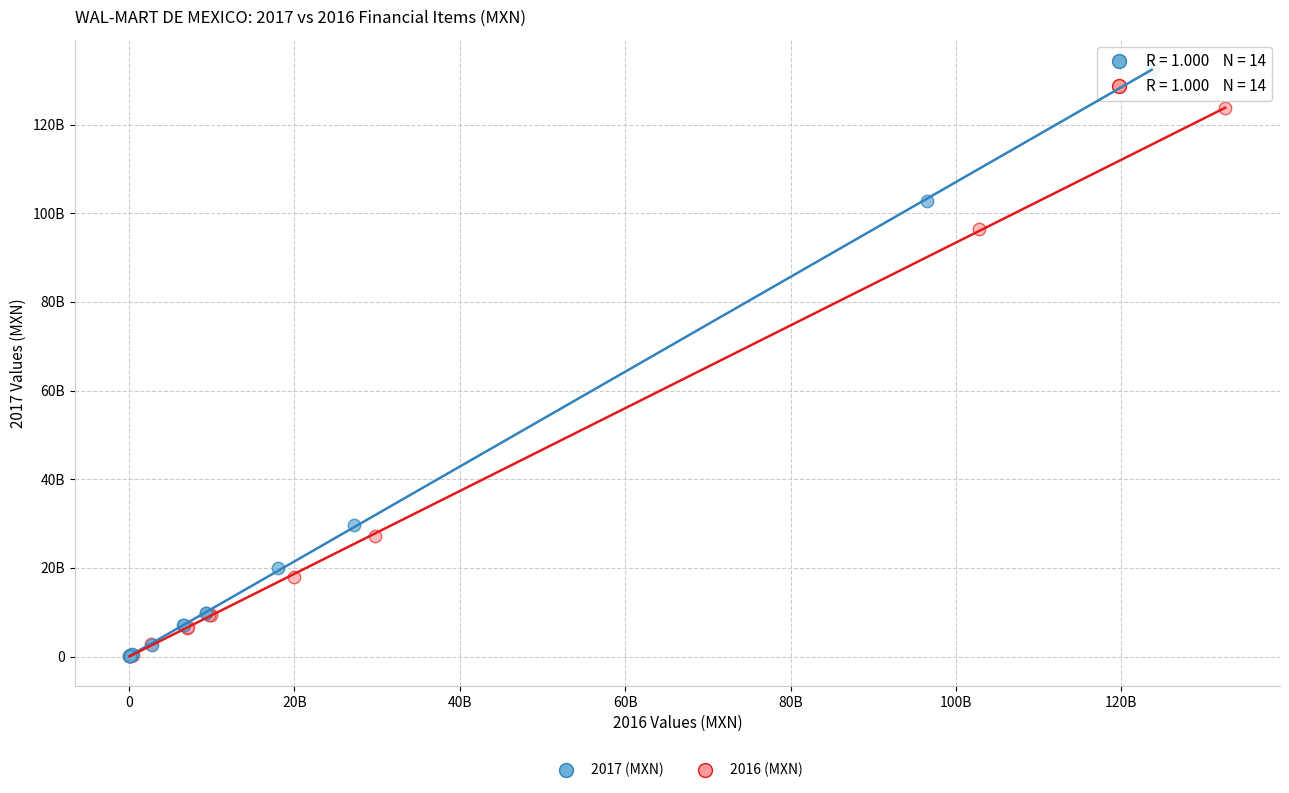

What are all the series names shown in the legend?

2017 (MXN), 2016 (MXN)